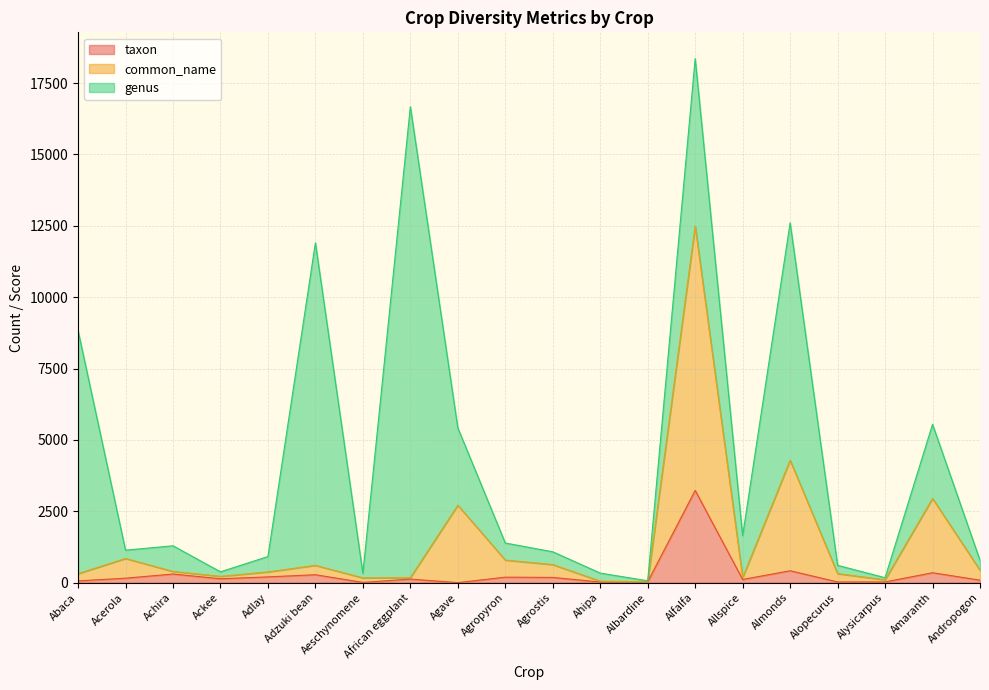

What position from the right is Adzuki bean?

15